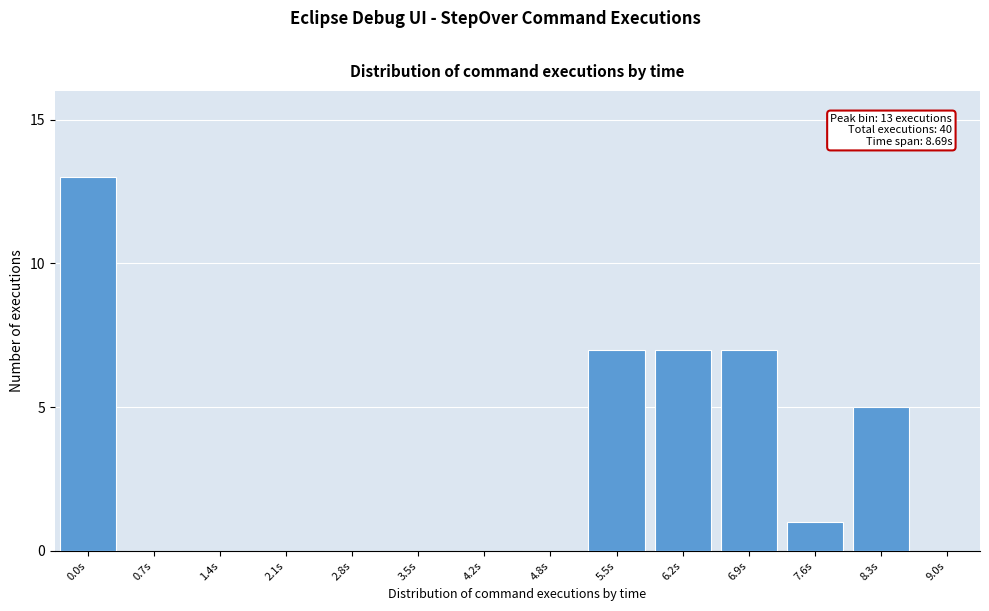

Reading left to right, transcribe all the data shown in this chart.

0.0s=13	0.7s=0	1.4s=0	2.1s=0	2.8s=0	3.5s=0	4.2s=0	4.8s=0	5.5s=7	6.2s=7	6.9s=7	7.6s=1	8.3s=5	9.0s=0